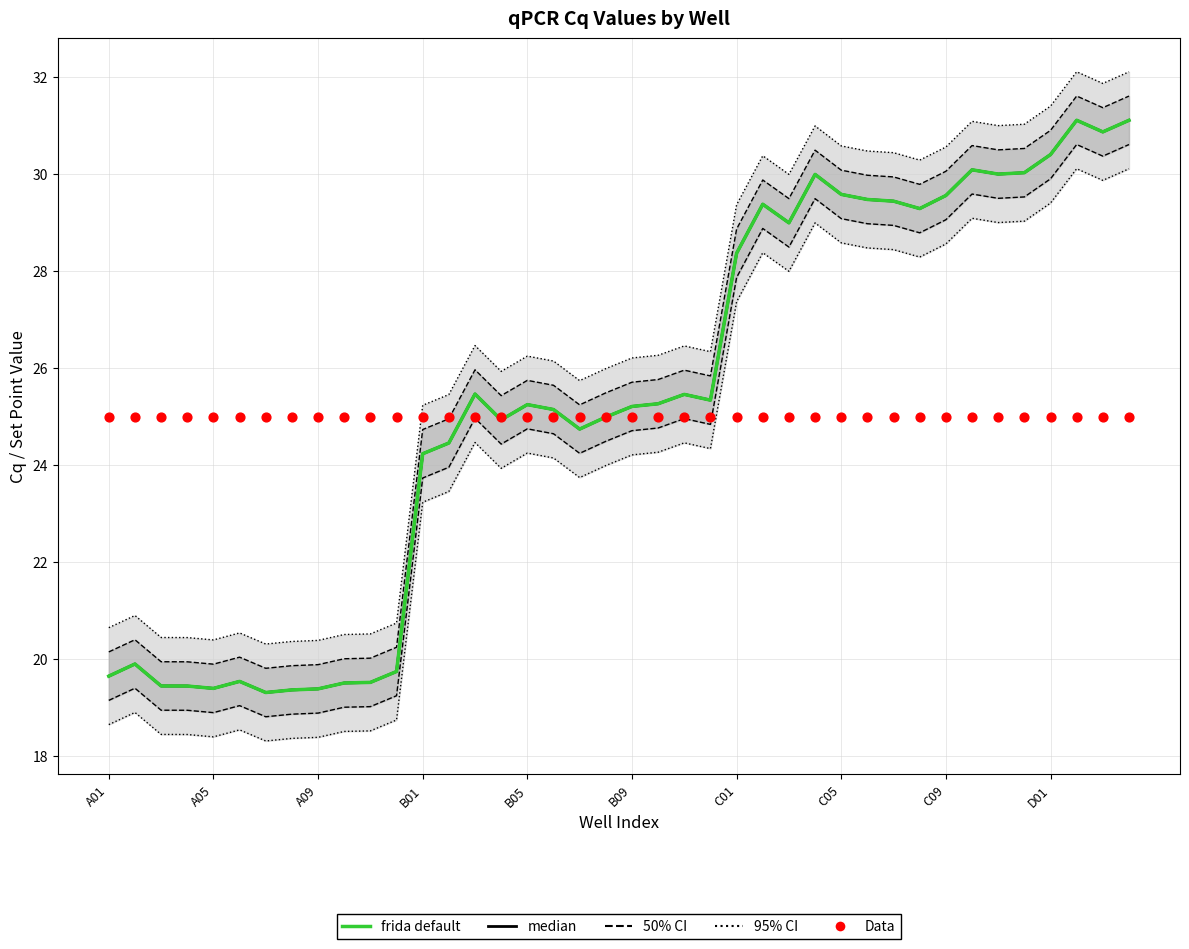

Is the value of median at 26 greater than the value of Data at C09?

Yes